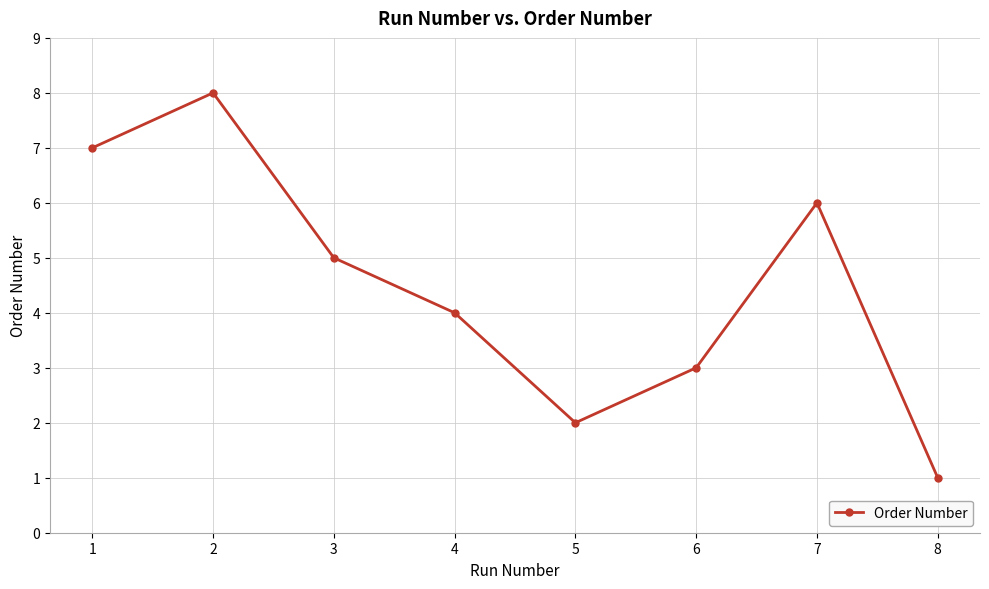

How many points are lower than both their immediate neighbors (excluding endpoints)?

1